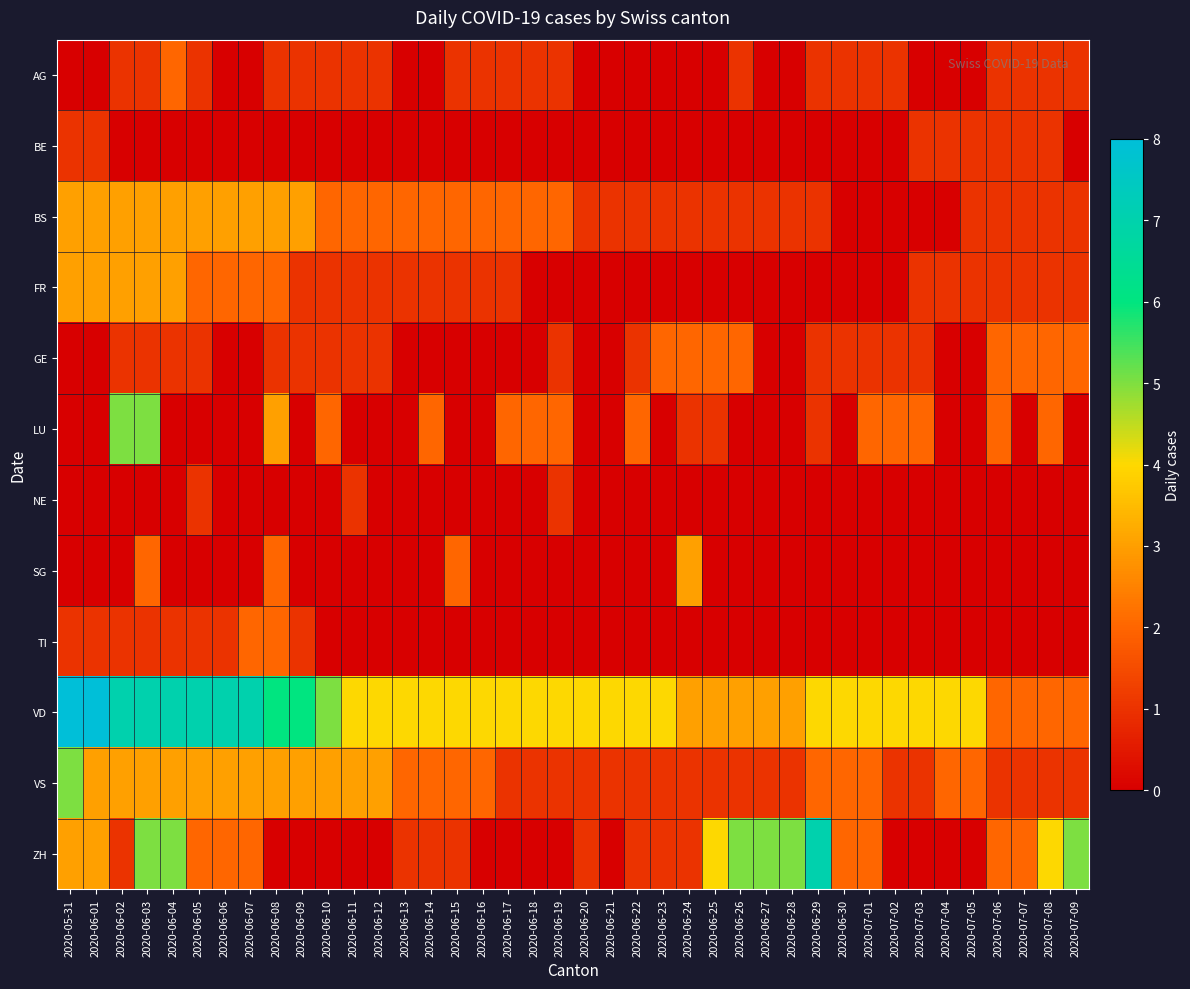

Reading left to right, what are all the values shown in this chart?

AG: 2020-05-31=0	2020-06-01=0	2020-06-02=1	2020-06-03=1	2020-06-04=2	2020-06-05=1	2020-06-06=0	2020-06-07=0	2020-06-08=1	2020-06-09=1	2020-06-10=1	2020-06-11=1	2020-06-12=1	2020-06-13=0	2020-06-14=0	2020-06-15=1	2020-06-16=1	2020-06-17=1	2020-06-18=1	2020-06-19=1	2020-06-20=0	2020-06-21=0	2020-06-22=0	2020-06-23=0	2020-06-24=0	2020-06-25=0	2020-06-26=1	2020-06-27=0	2020-06-28=0	2020-06-29=1	2020-06-30=1	2020-07-01=1	2020-07-02=1	2020-07-03=0	2020-07-04=0	2020-07-05=0	2020-07-06=1	2020-07-07=1	2020-07-08=1	2020-07-09=1
BE: 2020-05-31=1	2020-06-01=1	2020-06-02=0	2020-06-03=0	2020-06-04=0	2020-06-05=0	2020-06-06=0	2020-06-07=0	2020-06-08=0	2020-06-09=0	2020-06-10=0	2020-06-11=0	2020-06-12=0	2020-06-13=0	2020-06-14=0	2020-06-15=0	2020-06-16=0	2020-06-17=0	2020-06-18=0	2020-06-19=0	2020-06-20=0	2020-06-21=0	2020-06-22=0	2020-06-23=0	2020-06-24=0	2020-06-25=0	2020-06-26=0	2020-06-27=0	2020-06-28=0	2020-06-29=0	2020-06-30=0	2020-07-01=0	2020-07-02=0	2020-07-03=1	2020-07-04=1	2020-07-05=1	2020-07-06=1	2020-07-07=1	2020-07-08=1	2020-07-09=0
BS: 2020-05-31=3	2020-06-01=3	2020-06-02=3	2020-06-03=3	2020-06-04=3	2020-06-05=3	2020-06-06=3	2020-06-07=3	2020-06-08=3	2020-06-09=3	2020-06-10=2	2020-06-11=2	2020-06-12=2	2020-06-13=2	2020-06-14=2	2020-06-15=2	2020-06-16=2	2020-06-17=2	2020-06-18=2	2020-06-19=2	2020-06-20=1	2020-06-21=1	2020-06-22=1	2020-06-23=1	2020-06-24=1	2020-06-25=1	2020-06-26=1	2020-06-27=1	2020-06-28=1	2020-06-29=1	2020-06-30=0	2020-07-01=0	2020-07-02=0	2020-07-03=0	2020-07-04=0	2020-07-05=1	2020-07-06=1	2020-07-07=1	2020-07-08=1	2020-07-09=1
FR: 2020-05-31=3	2020-06-01=3	2020-06-02=3	2020-06-03=3	2020-06-04=3	2020-06-05=2	2020-06-06=2	2020-06-07=2	2020-06-08=2	2020-06-09=1	2020-06-10=1	2020-06-11=1	2020-06-12=1	2020-06-13=1	2020-06-14=1	2020-06-15=1	2020-06-16=1	2020-06-17=1	2020-06-18=0	2020-06-19=0	2020-06-20=0	2020-06-21=0	2020-06-22=0	2020-06-23=0	2020-06-24=0	2020-06-25=0	2020-06-26=0	2020-06-27=0	2020-06-28=0	2020-06-29=0	2020-06-30=0	2020-07-01=0	2020-07-02=0	2020-07-03=1	2020-07-04=1	2020-07-05=1	2020-07-06=1	2020-07-07=1	2020-07-08=1	2020-07-09=1
GE: 2020-05-31=0	2020-06-01=0	2020-06-02=1	2020-06-03=1	2020-06-04=1	2020-06-05=1	2020-06-06=0	2020-06-07=0	2020-06-08=1	2020-06-09=1	2020-06-10=1	2020-06-11=1	2020-06-12=1	2020-06-13=0	2020-06-14=0	2020-06-15=0	2020-06-16=0	2020-06-17=0	2020-06-18=0	2020-06-19=1	2020-06-20=0	2020-06-21=0	2020-06-22=1	2020-06-23=2	2020-06-24=2	2020-06-25=2	2020-06-26=2	2020-06-27=0	2020-06-28=0	2020-06-29=1	2020-06-30=1	2020-07-01=1	2020-07-02=1	2020-07-03=1	2020-07-04=0	2020-07-05=0	2020-07-06=2	2020-07-07=2	2020-07-08=2	2020-07-09=2
LU: 2020-05-31=0	2020-06-01=0	2020-06-02=5	2020-06-03=5	2020-06-04=0	2020-06-05=0	2020-06-06=0	2020-06-07=0	2020-06-08=3	2020-06-09=0	2020-06-10=2	2020-06-11=0	2020-06-12=0	2020-06-13=0	2020-06-14=2	2020-06-15=0	2020-06-16=0	2020-06-17=2	2020-06-18=2	2020-06-19=2	2020-06-20=0	2020-06-21=0	2020-06-22=2	2020-06-23=0	2020-06-24=1	2020-06-25=1	2020-06-26=0	2020-06-27=0	2020-06-28=0	2020-06-29=1	2020-06-30=0	2020-07-01=2	2020-07-02=2	2020-07-03=2	2020-07-04=0	2020-07-05=0	2020-07-06=2	2020-07-07=0	2020-07-08=2	2020-07-09=0
NE: 2020-05-31=0	2020-06-01=0	2020-06-02=0	2020-06-03=0	2020-06-04=0	2020-06-05=1	2020-06-06=0	2020-06-07=0	2020-06-08=0	2020-06-09=0	2020-06-10=0	2020-06-11=1	2020-06-12=0	2020-06-13=0	2020-06-14=0	2020-06-15=0	2020-06-16=0	2020-06-17=0	2020-06-18=0	2020-06-19=1	2020-06-20=0	2020-06-21=0	2020-06-22=0	2020-06-23=0	2020-06-24=0	2020-06-25=0	2020-06-26=0	2020-06-27=0	2020-06-28=0	2020-06-29=0	2020-06-30=0	2020-07-01=0	2020-07-02=0	2020-07-03=0	2020-07-04=0	2020-07-05=0	2020-07-06=0	2020-07-07=0	2020-07-08=0	2020-07-09=0
SG: 2020-05-31=0	2020-06-01=0	2020-06-02=0	2020-06-03=2	2020-06-04=0	2020-06-05=0	2020-06-06=0	2020-06-07=0	2020-06-08=2	2020-06-09=0	2020-06-10=0	2020-06-11=0	2020-06-12=0	2020-06-13=0	2020-06-14=0	2020-06-15=2	2020-06-16=0	2020-06-17=0	2020-06-18=0	2020-06-19=0	2020-06-20=0	2020-06-21=0	2020-06-22=0	2020-06-23=0	2020-06-24=3	2020-06-25=0	2020-06-26=0	2020-06-27=0	2020-06-28=0	2020-06-29=0	2020-06-30=0	2020-07-01=0	2020-07-02=0	2020-07-03=0	2020-07-04=0	2020-07-05=0	2020-07-06=0	2020-07-07=0	2020-07-08=0	2020-07-09=0
TI: 2020-05-31=1	2020-06-01=1	2020-06-02=1	2020-06-03=1	2020-06-04=1	2020-06-05=1	2020-06-06=1	2020-06-07=2	2020-06-08=2	2020-06-09=1	2020-06-10=0	2020-06-11=0	2020-06-12=0	2020-06-13=0	2020-06-14=0	2020-06-15=0	2020-06-16=0	2020-06-17=0	2020-06-18=0	2020-06-19=0	2020-06-20=0	2020-06-21=0	2020-06-22=0	2020-06-23=0	2020-06-24=0	2020-06-25=0	2020-06-26=0	2020-06-27=0	2020-06-28=0	2020-06-29=0	2020-06-30=0	2020-07-01=0	2020-07-02=0	2020-07-03=0	2020-07-04=0	2020-07-05=0	2020-07-06=0	2020-07-07=0	2020-07-08=0	2020-07-09=0
VD: 2020-05-31=8	2020-06-01=8	2020-06-02=7	2020-06-03=7	2020-06-04=7	2020-06-05=7	2020-06-06=7	2020-06-07=7	2020-06-08=6	2020-06-09=6	2020-06-10=5	2020-06-11=4	2020-06-12=4	2020-06-13=4	2020-06-14=4	2020-06-15=4	2020-06-16=4	2020-06-17=4	2020-06-18=4	2020-06-19=4	2020-06-20=4	2020-06-21=4	2020-06-22=4	2020-06-23=4	2020-06-24=3	2020-06-25=3	2020-06-26=3	2020-06-27=3	2020-06-28=3	2020-06-29=4	2020-06-30=4	2020-07-01=4	2020-07-02=4	2020-07-03=4	2020-07-04=4	2020-07-05=4	2020-07-06=2	2020-07-07=2	2020-07-08=2	2020-07-09=2
VS: 2020-05-31=5	2020-06-01=3	2020-06-02=3	2020-06-03=3	2020-06-04=3	2020-06-05=3	2020-06-06=3	2020-06-07=3	2020-06-08=3	2020-06-09=3	2020-06-10=3	2020-06-11=3	2020-06-12=3	2020-06-13=2	2020-06-14=2	2020-06-15=2	2020-06-16=2	2020-06-17=1	2020-06-18=1	2020-06-19=1	2020-06-20=1	2020-06-21=1	2020-06-22=1	2020-06-23=1	2020-06-24=1	2020-06-25=1	2020-06-26=1	2020-06-27=1	2020-06-28=1	2020-06-29=2	2020-06-30=2	2020-07-01=2	2020-07-02=1	2020-07-03=1	2020-07-04=2	2020-07-05=2	2020-07-06=1	2020-07-07=1	2020-07-08=1	2020-07-09=1
ZH: 2020-05-31=3	2020-06-01=3	2020-06-02=1	2020-06-03=5	2020-06-04=5	2020-06-05=2	2020-06-06=2	2020-06-07=2	2020-06-08=0	2020-06-09=0	2020-06-10=0	2020-06-11=0	2020-06-12=0	2020-06-13=1	2020-06-14=1	2020-06-15=1	2020-06-16=0	2020-06-17=0	2020-06-18=0	2020-06-19=0	2020-06-20=1	2020-06-21=0	2020-06-22=1	2020-06-23=1	2020-06-24=1	2020-06-25=4	2020-06-26=5	2020-06-27=5	2020-06-28=5	2020-06-29=7	2020-06-30=2	2020-07-01=2	2020-07-02=0	2020-07-03=0	2020-07-04=0	2020-07-05=0	2020-07-06=2	2020-07-07=2	2020-07-08=4	2020-07-09=5